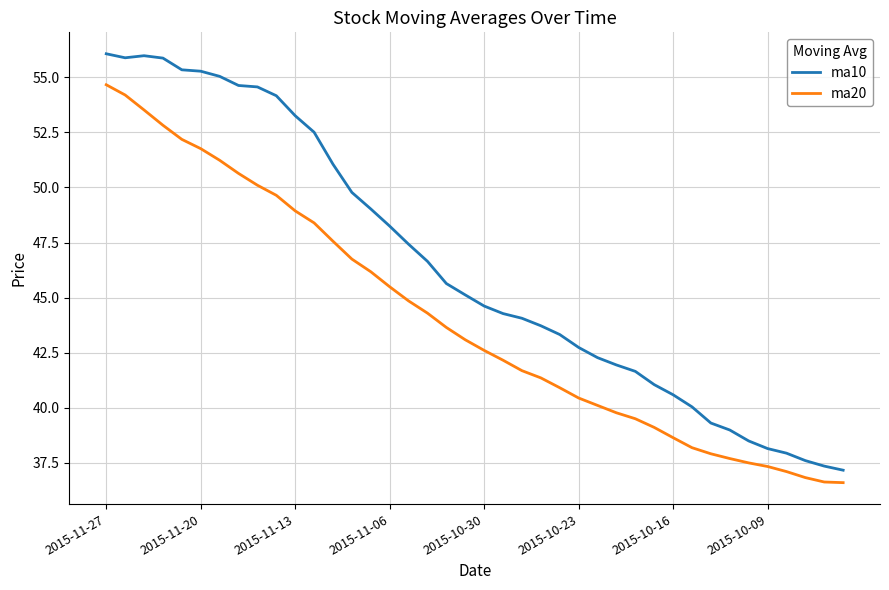

What is the difference between the maximum and minimum values in the ma20 series?

18.1